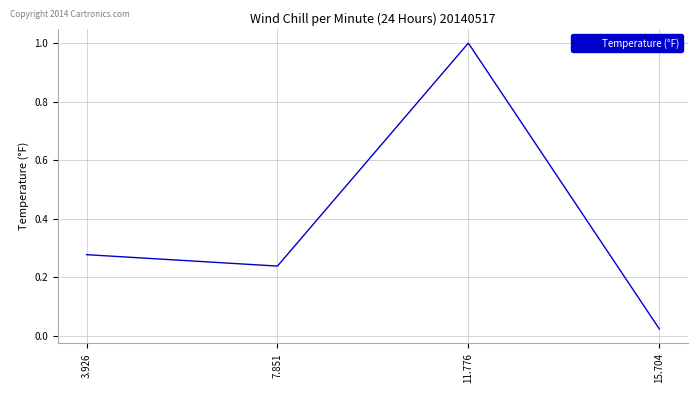

Where is the first local minimum?

7.851